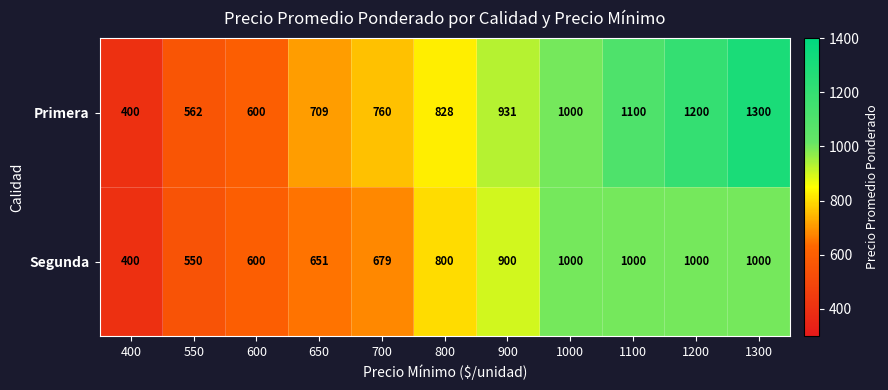

Which series has the widest spread of values?

Primera